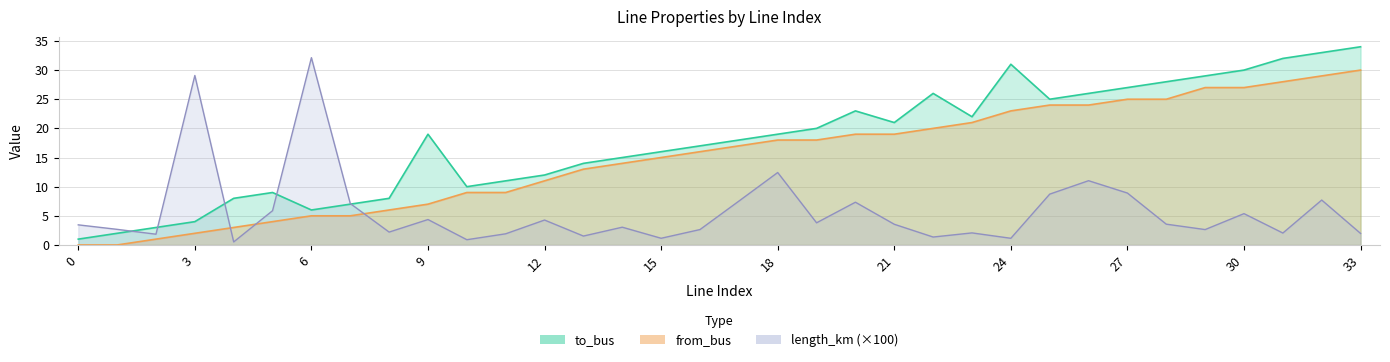

True or false: from_bus and length_km cross at least once.

True